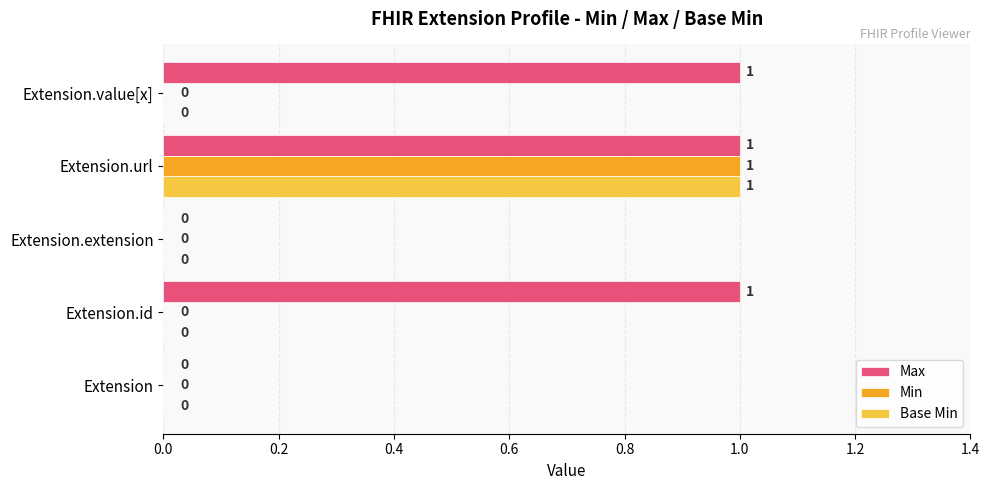

The value of Base Min at Extension.url is 2. True or false?

False